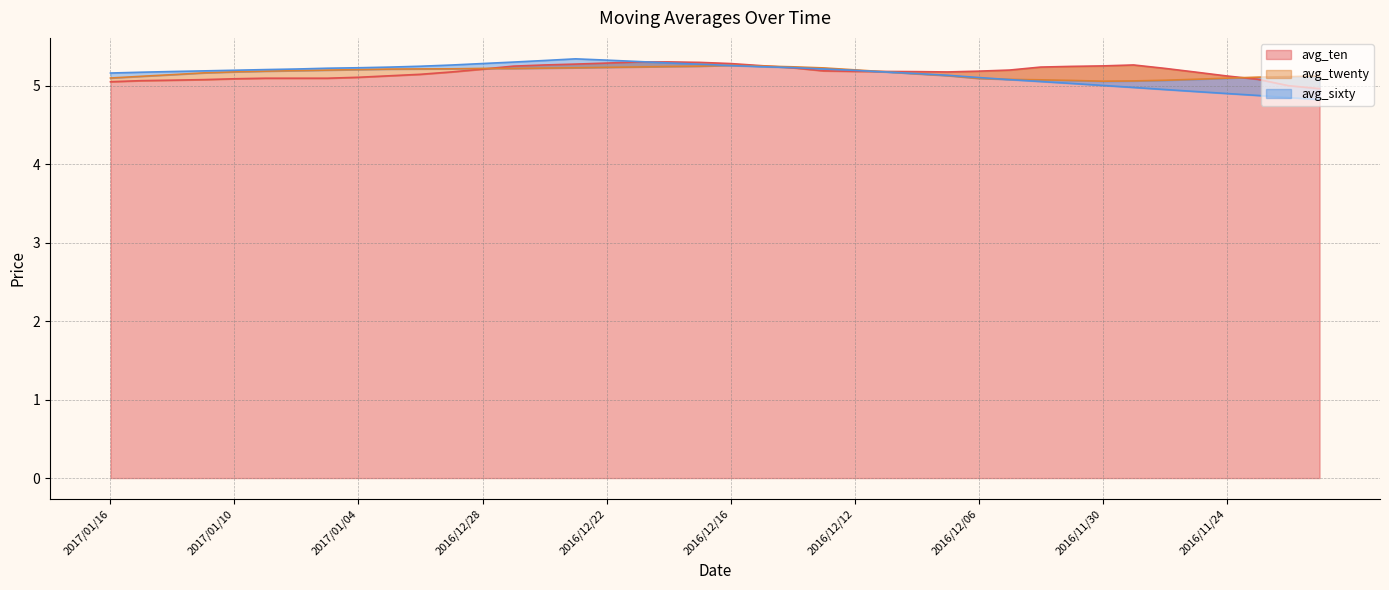

Between 2017/01/09 and 2017/01/03, which is larger?

2017/01/03